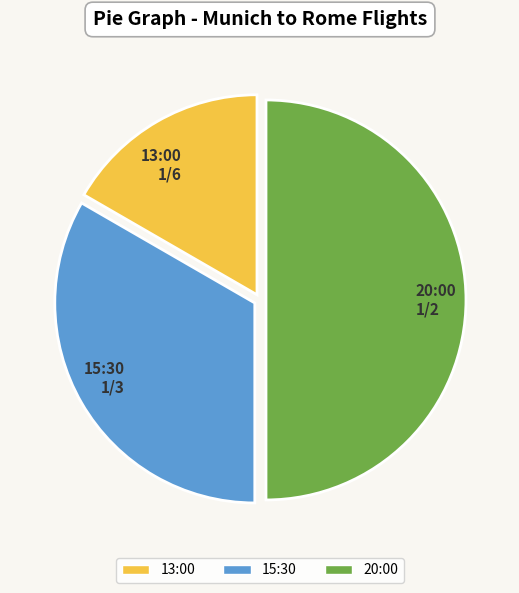

How many slices are in this pie chart?

3